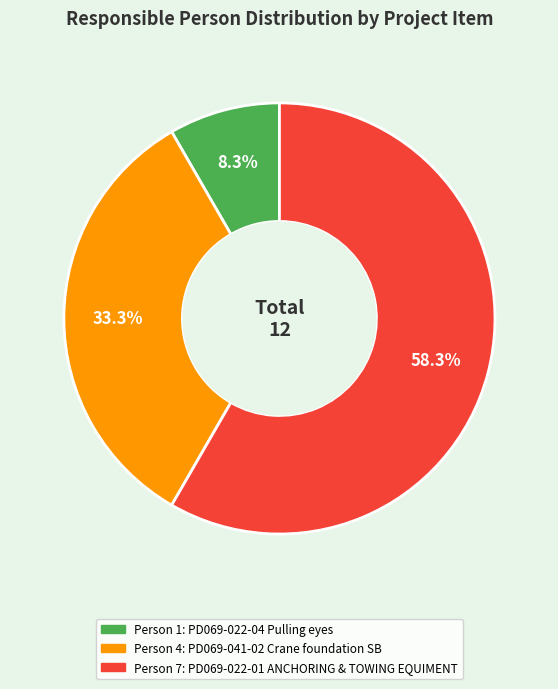

How many segments does this pie chart have?

3